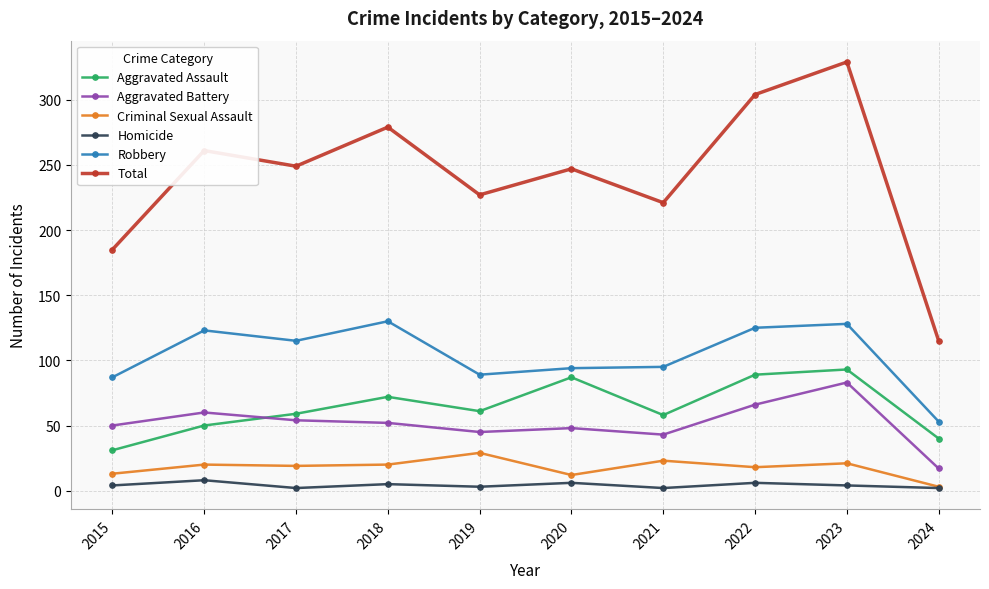

True or false: Total and Robbery intersect in this chart.

False